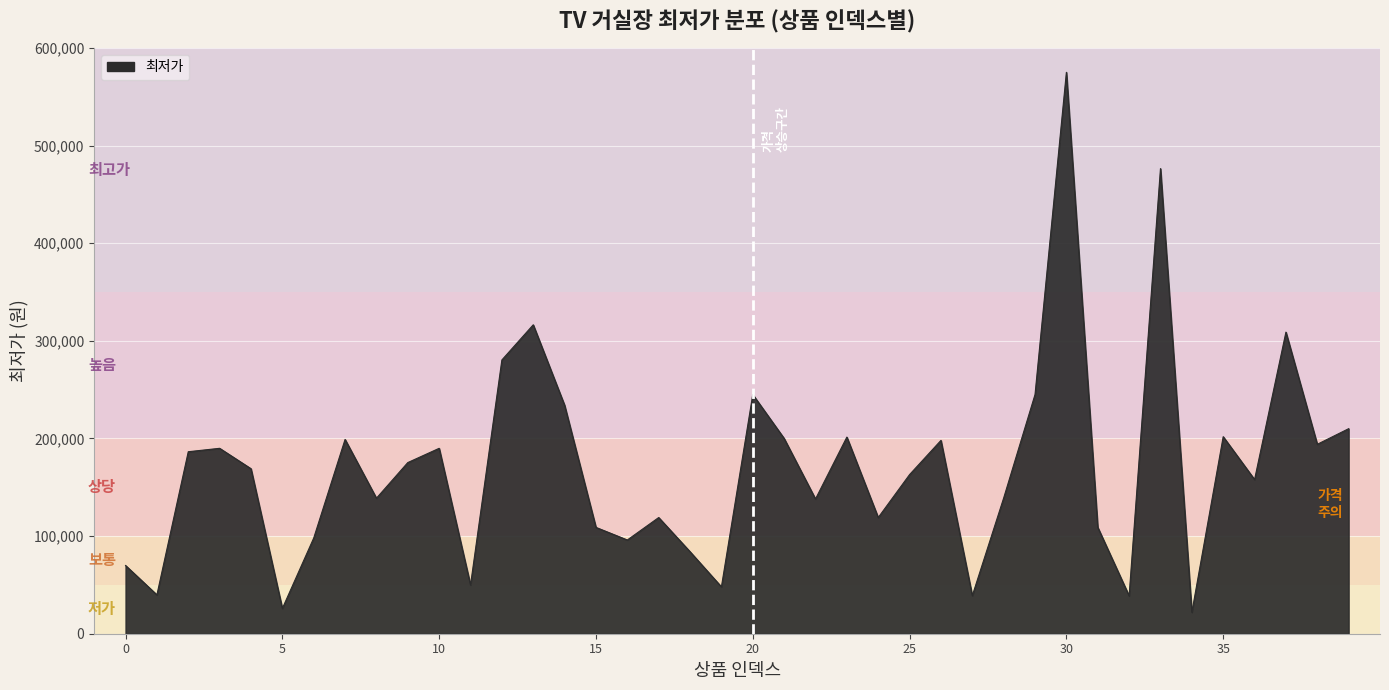

What is the maximum value shown in the chart?

575000